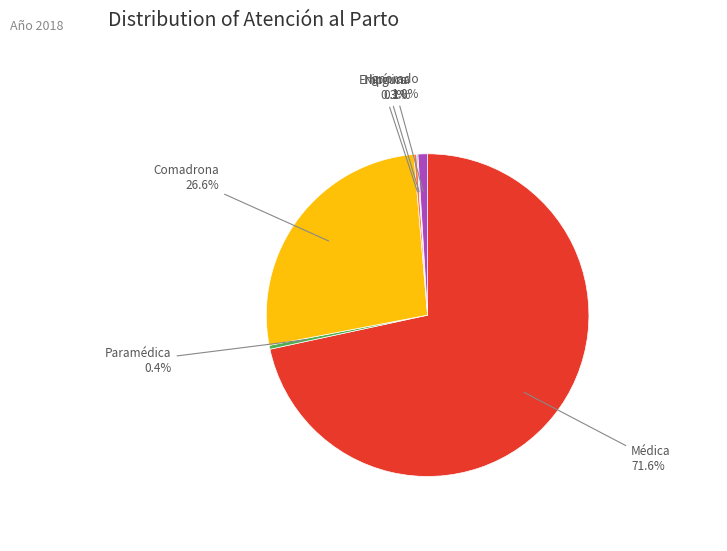

Is there a majority slice in this chart?

Yes